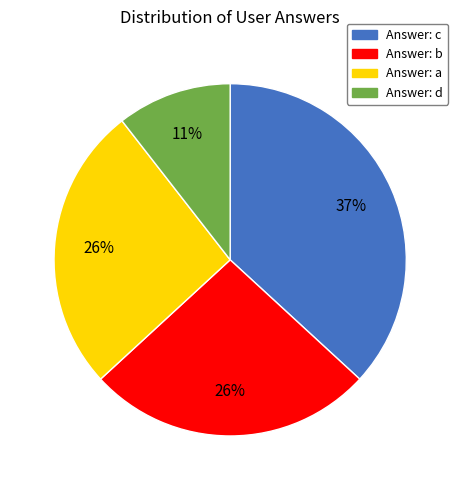

How many slices are in this pie chart?

4